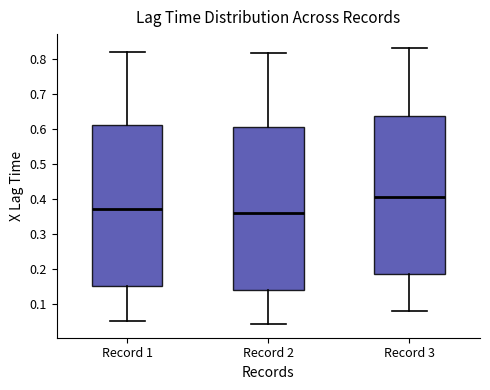

Reading left to right, transcribe this box plot: for each box, give where its median line is, the range the box spans, and where its two whiskers end, as read against the y-axis. The values are not printed on the chart, so give them approximately, as read against the axis.

Record 1: median 0.37, box 0.15 to 0.61, whiskers 0.05 to 0.82
Record 2: median 0.36, box 0.14 to 0.61, whiskers 0.04 to 0.82
Record 3: median 0.41, box 0.19 to 0.64, whiskers 0.08 to 0.83